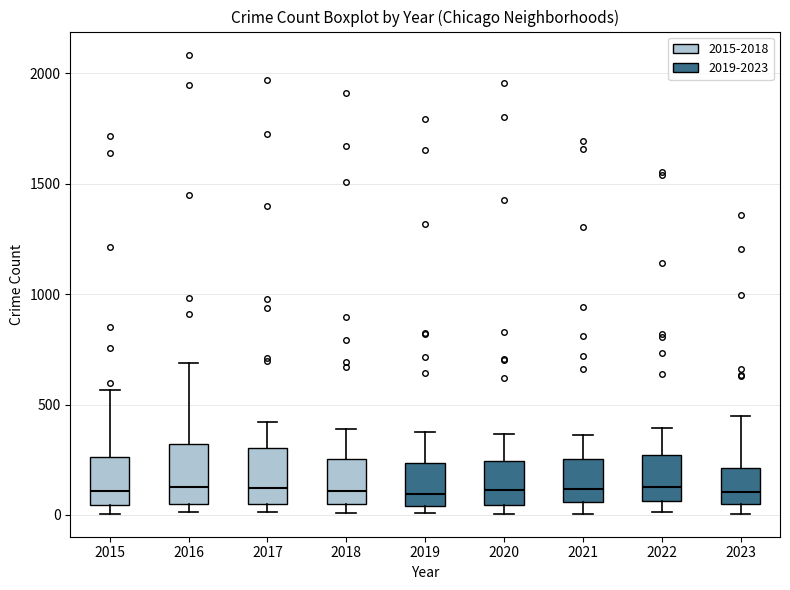

Reading left to right, transcribe this box plot: for each box, give where its median line is, the range the box spans, and where its two whiskers end, as read against the y-axis. The values are not printed on the chart, so give them approximately, as read against the axis.

2015: median 100, box 50 to 250, whiskers 0 to 550
2016: median 150, box 50 to 300, whiskers 0 to 700
2017: median 100, box 50 to 300, whiskers 0 to 400
2018: median 100, box 50 to 250, whiskers 0 to 400
2019: median 100, box 50 to 250, whiskers 0 to 400
2020: median 100, box 50 to 250, whiskers 0 to 350
2021: median 100, box 50 to 250, whiskers 0 to 350
2022: median 100, box 50 to 250, whiskers 0 to 400
2023: median 100, box 50 to 200, whiskers 0 to 450